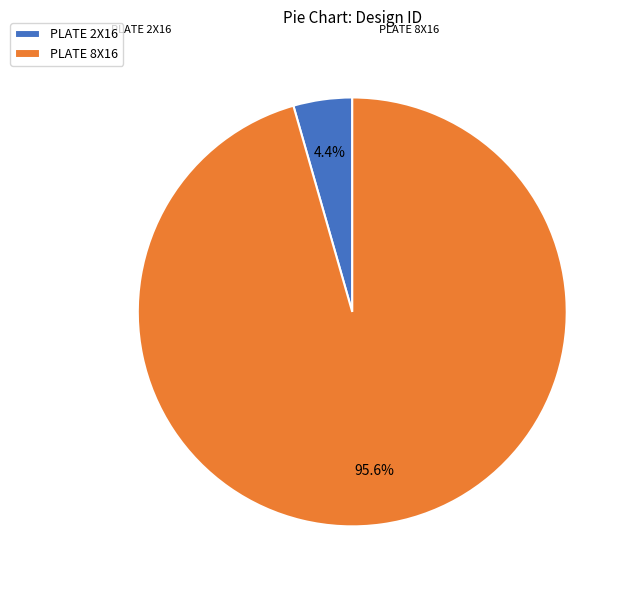

To the nearest percent, what is the difference between the largest and smallest slice percentages?

91%